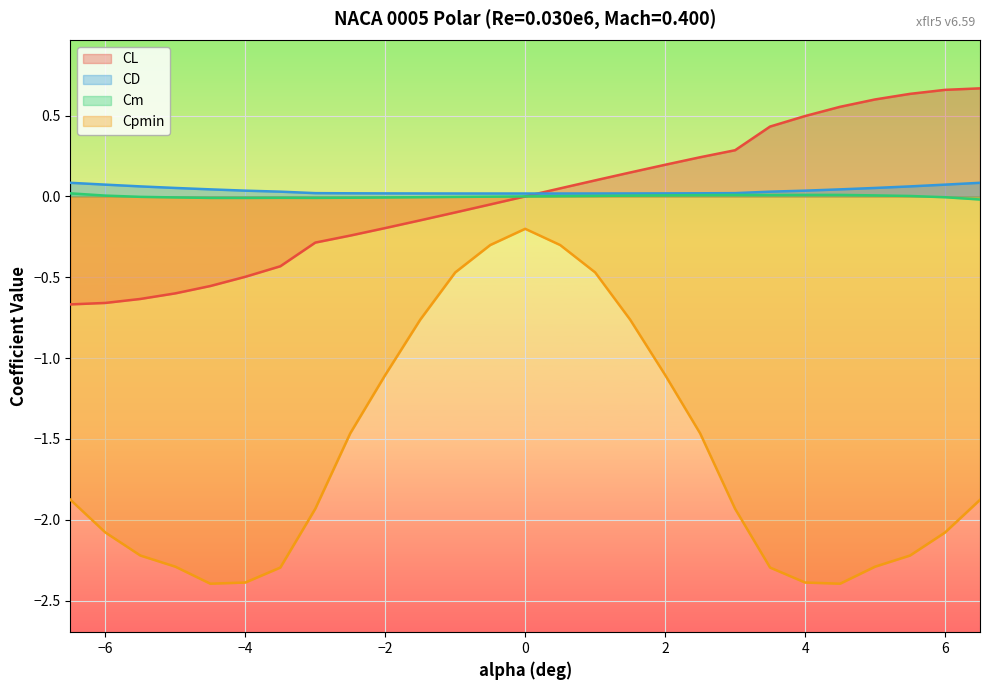

The CL series shows -0.6 at -5.5. True or false?

True